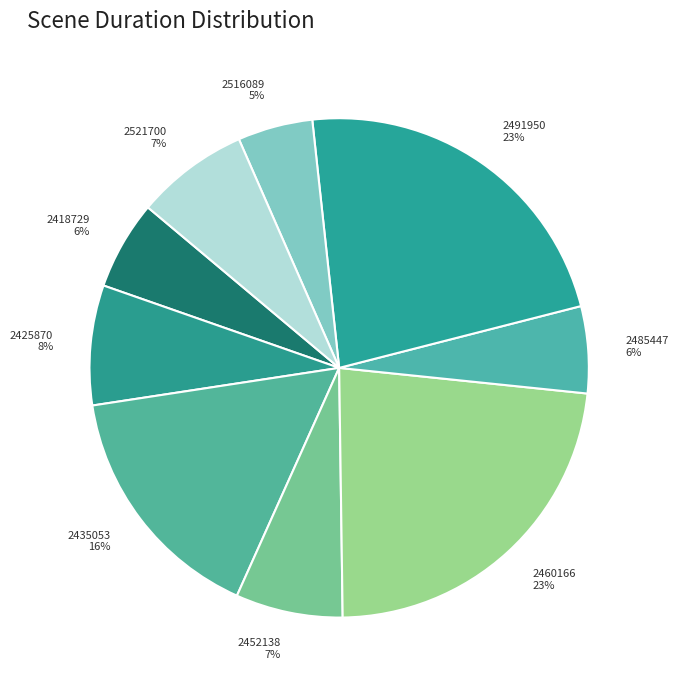

Which has a higher value, 2452138 or 2485447?

2452138